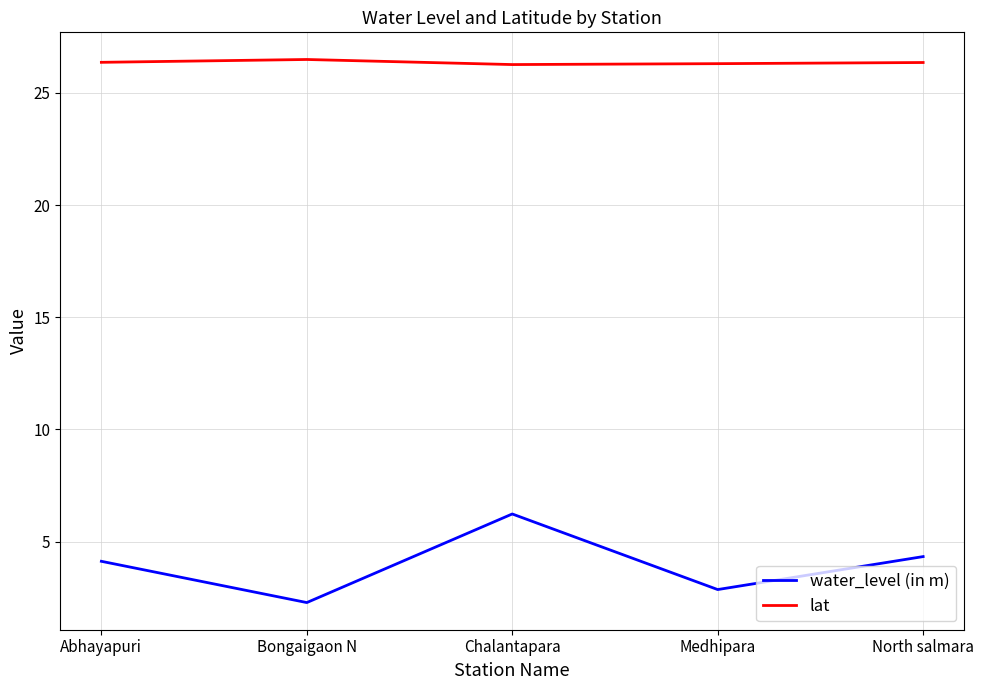

What are all the series names shown in the legend?

water_level (in m), lat